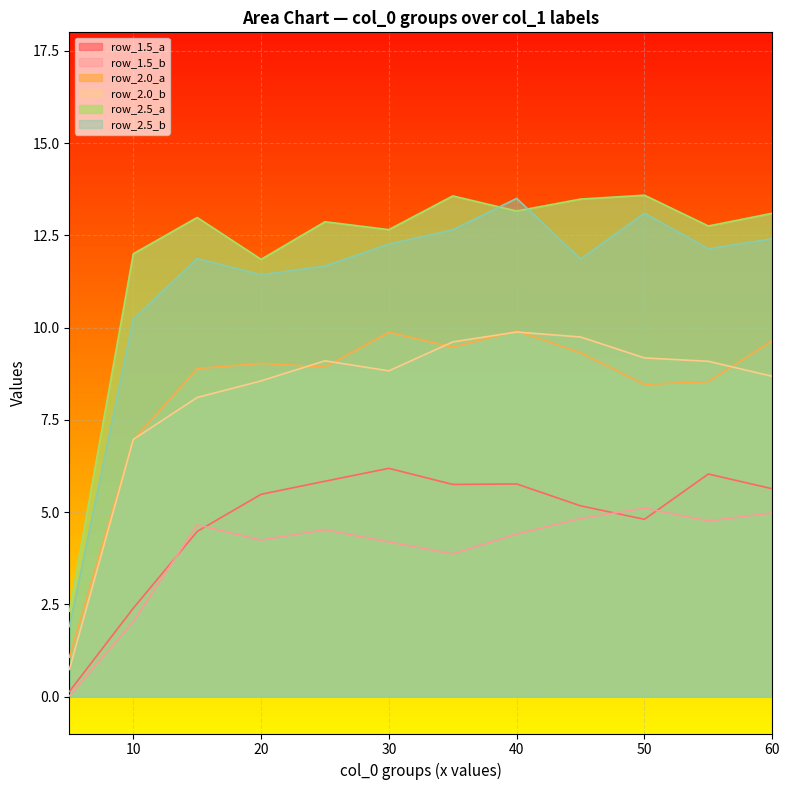

At which category does row_2.0_a reach its first local valley?

25.0